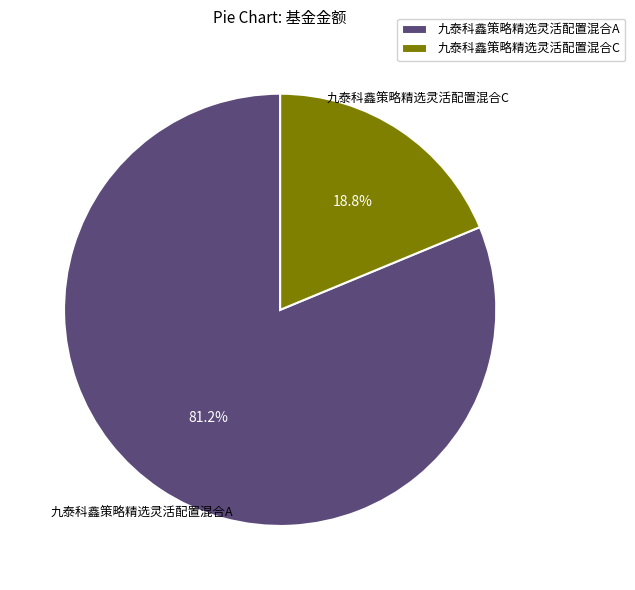

Is it true that 九泰科鑫策略精选灵活配置混合C is 29% of the pie?

False